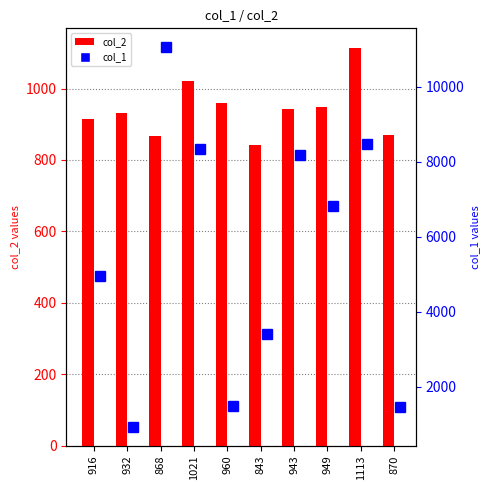

How many data points does each series have?

10